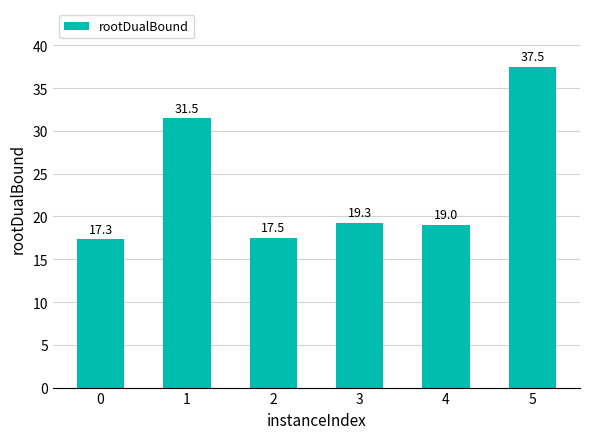

Approximately how many times larger is the value at 4 compared to 5?

0.5